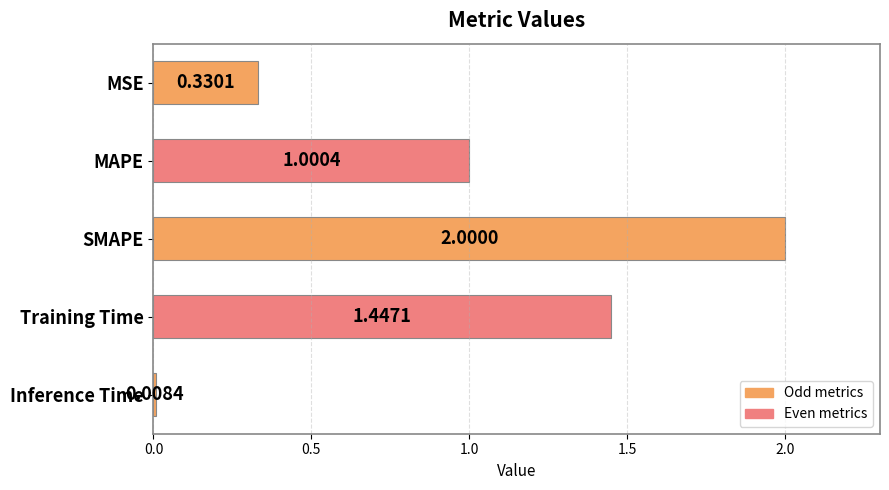

What is the label of the 1st bar from the bottom?

Inference Time